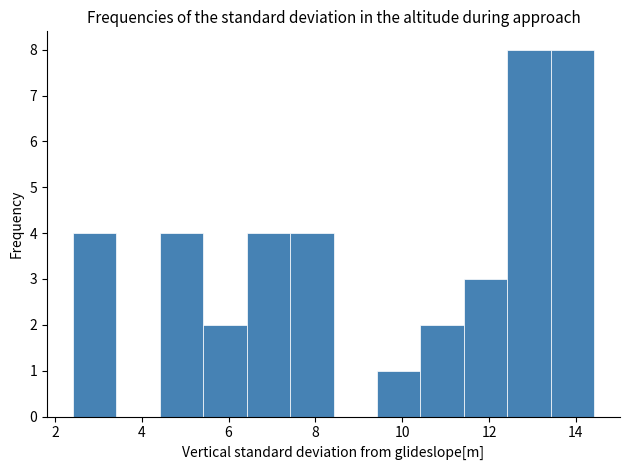

Reading left to right, list every bar in this chart as the range it spans on the x-axis followed by its height. Neither the bar edges nor the heights are printed on the chart, so give them approximately, as read against the axes.

2.4 to 3.4: 4
3.4 to 4.4: 0
4.4 to 5.4: 4
5.4 to 6.4: 2
6.4 to 7.4: 4
7.4 to 8.4: 4
8.4 to 9.4: 0
9.4 to 10.4: 1
10.4 to 11.4: 2
11.4 to 12.4: 3
12.4 to 13.4: 8
13.4 to 14.4: 8